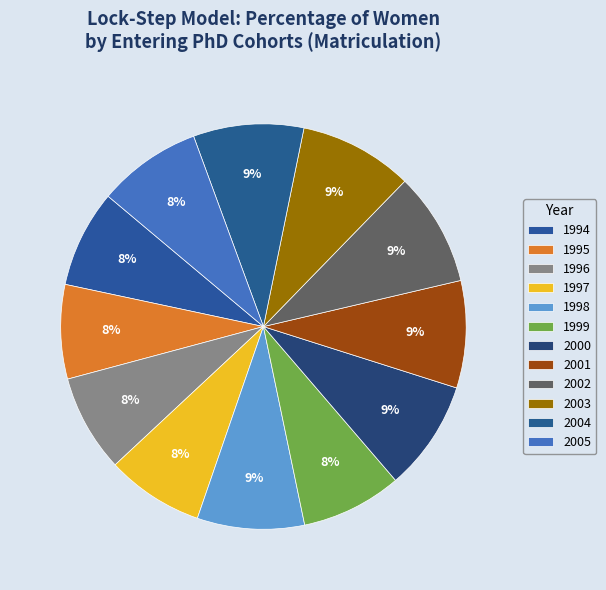

Rank the categories by value from highest to lowest.

2002, 2003, 2000, 2004, 1998, 2001, 2005, 1999, 1994, 1996, 1997, 1995